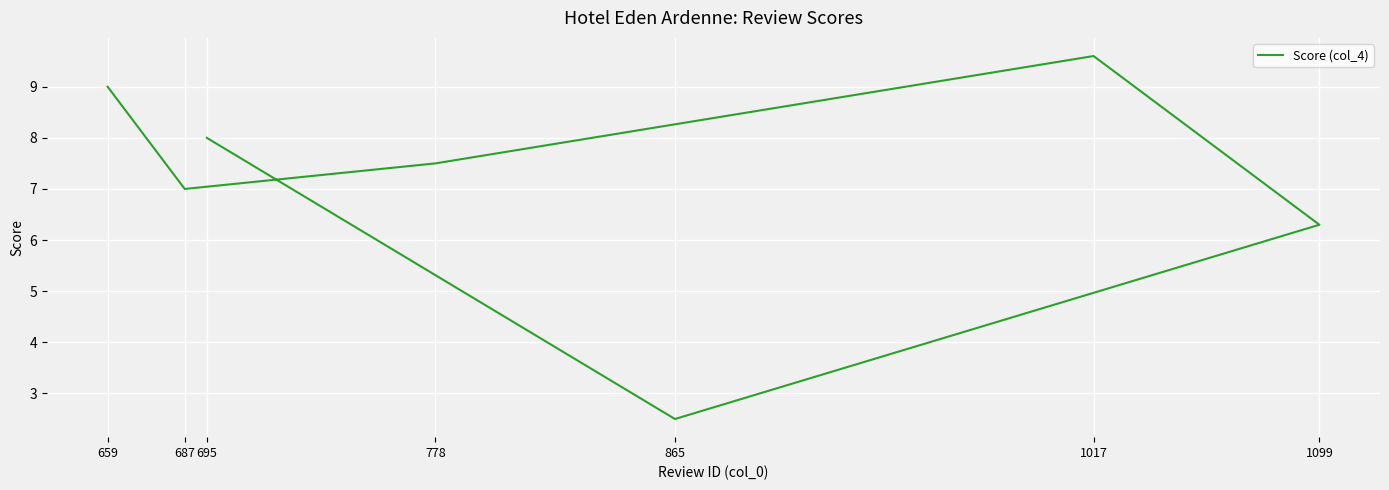

What is the average value?

7.1